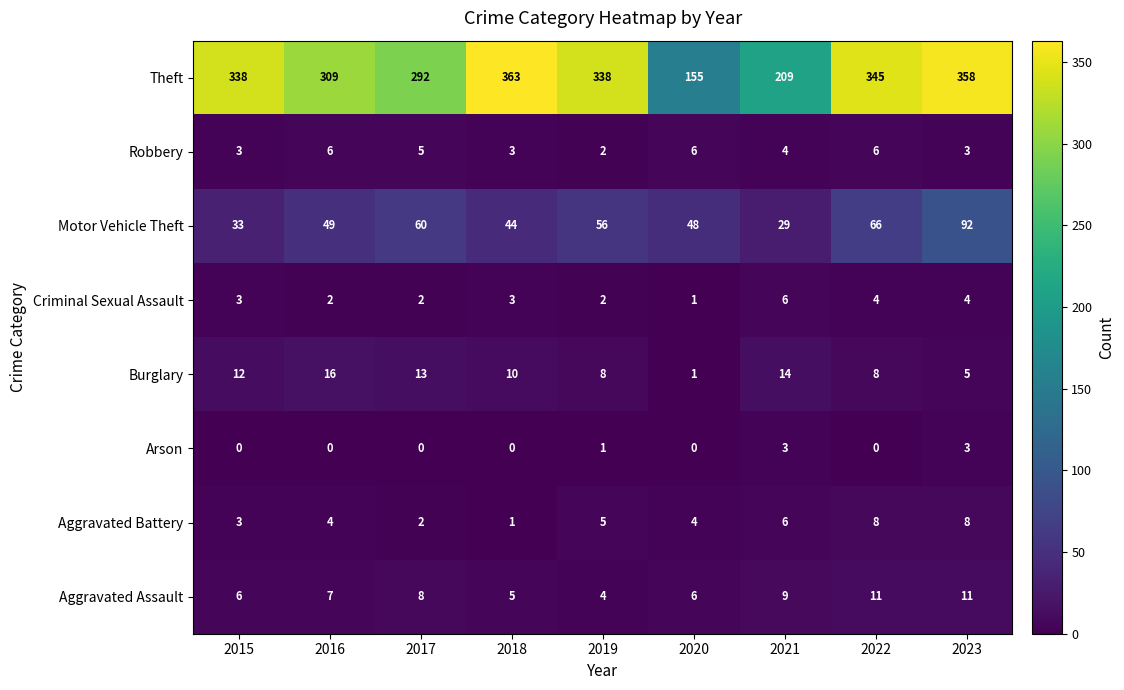

At which category is the sum across all series the highest?

2023